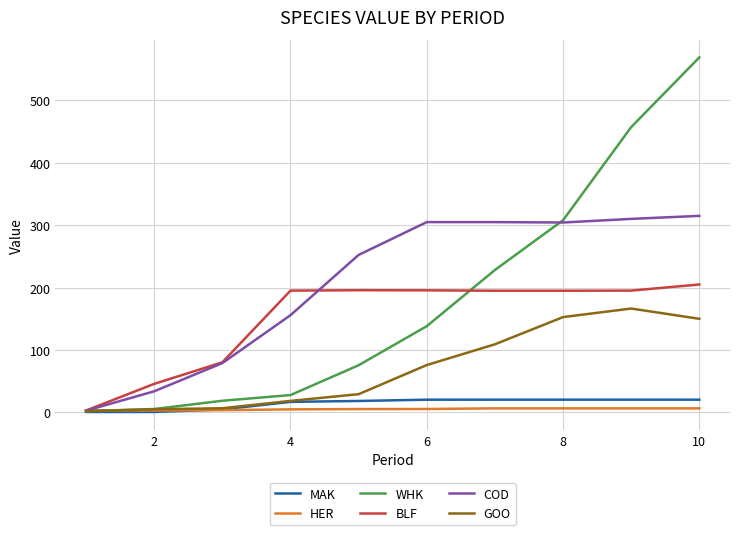

What is the maximum value shown in the chart?

569.0